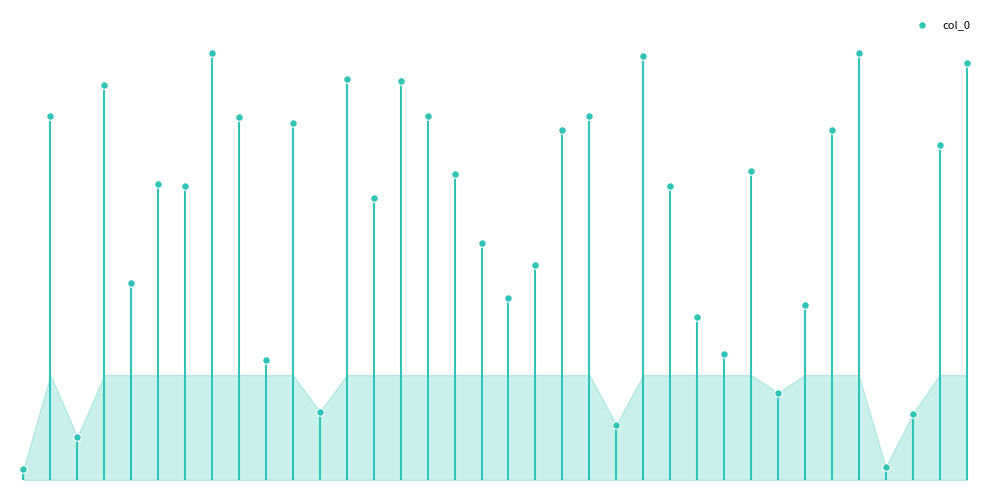

Approximately how many times larger is the value at 19 compared to 8?

0.6